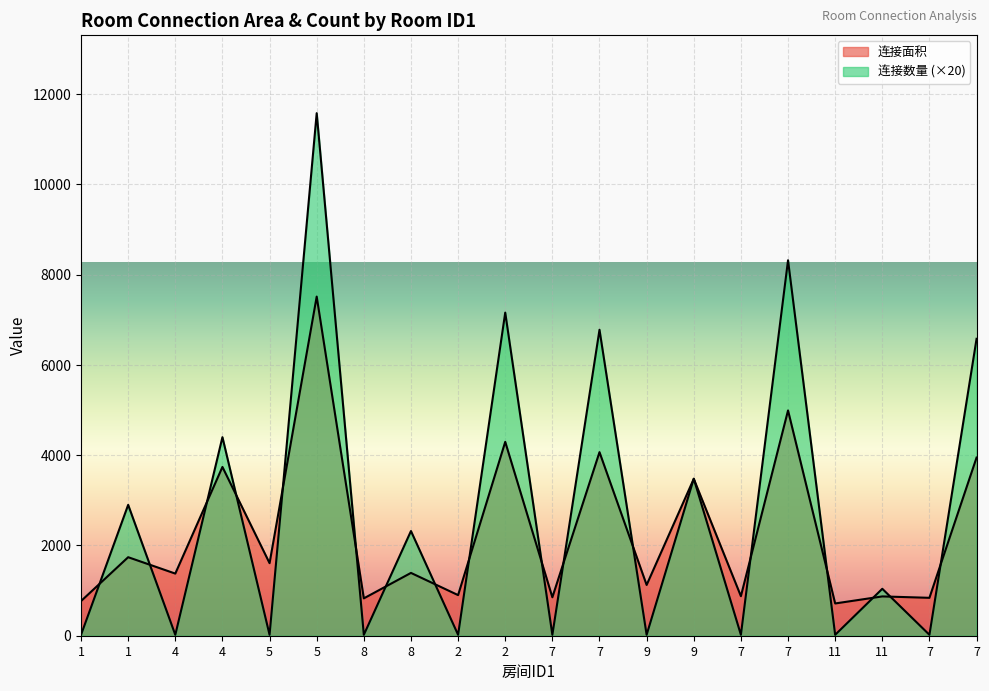

List the series in order of their peak value, lowest first.

连接面积, 连接数量